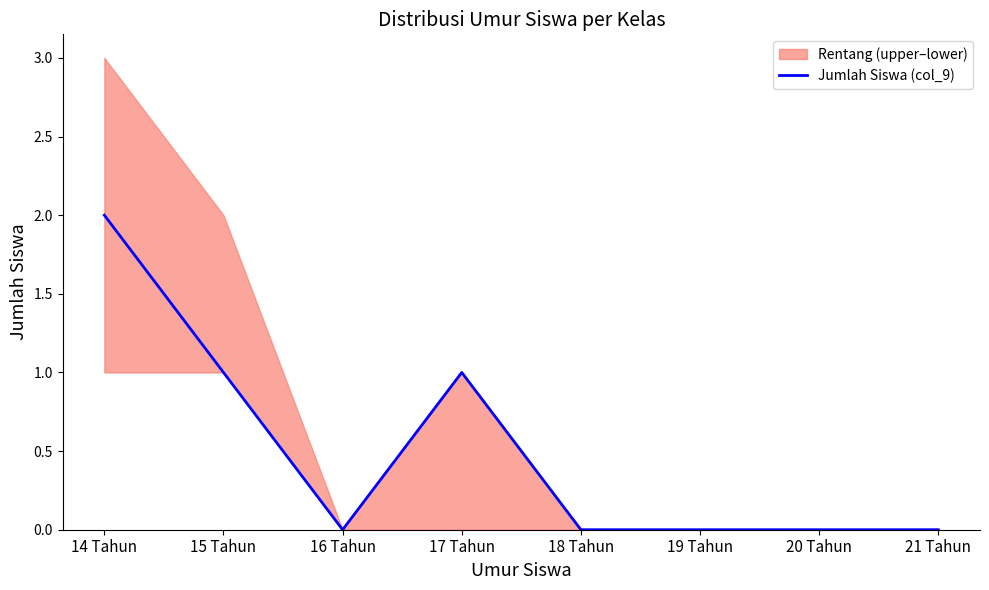

Reading right to left, what are all the values shown in this chart?

21 Tahun=0	20 Tahun=0	19 Tahun=0	18 Tahun=0	17 Tahun=1	16 Tahun=0	15 Tahun=1	14 Tahun=2